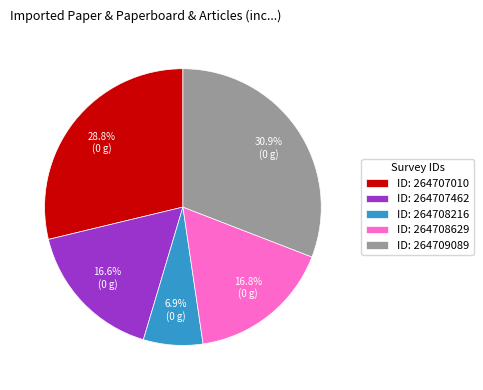

Combined, do ID: 264708216 and ID: 264707010 account for over 50%?

No